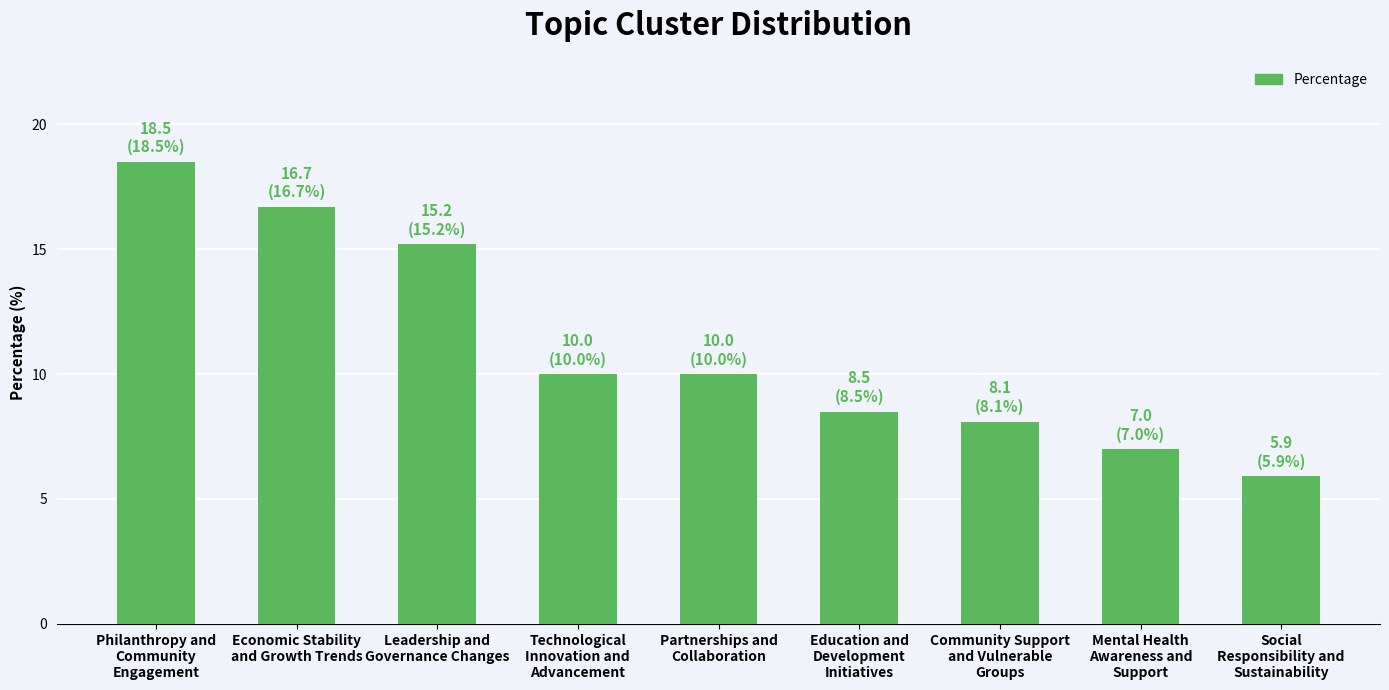

How many bars are there in total?

9